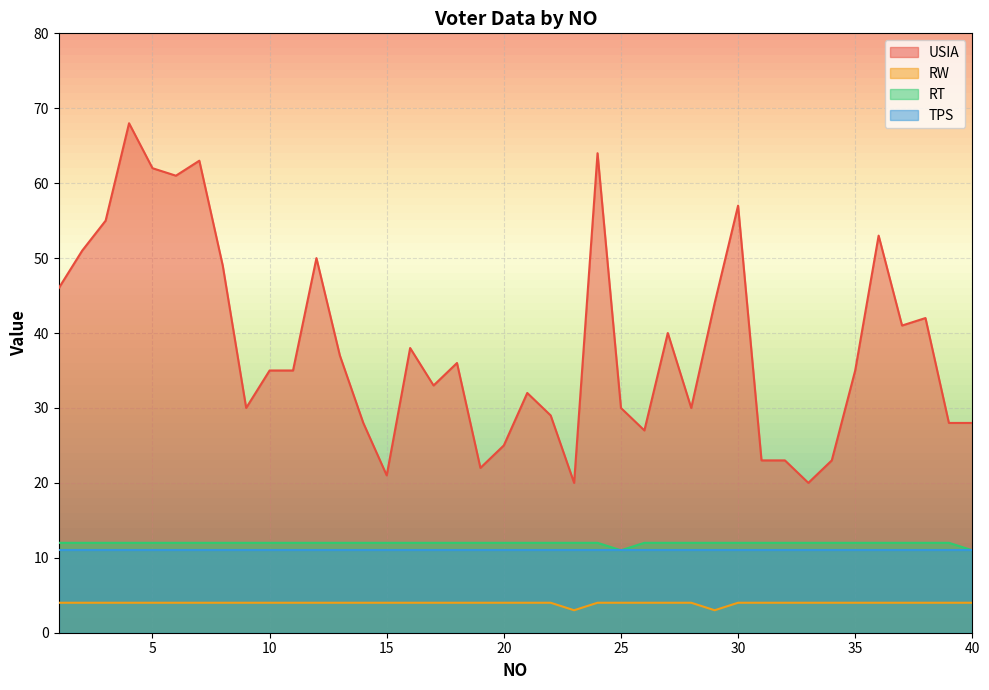

Which category has the lowest value across all series?

23